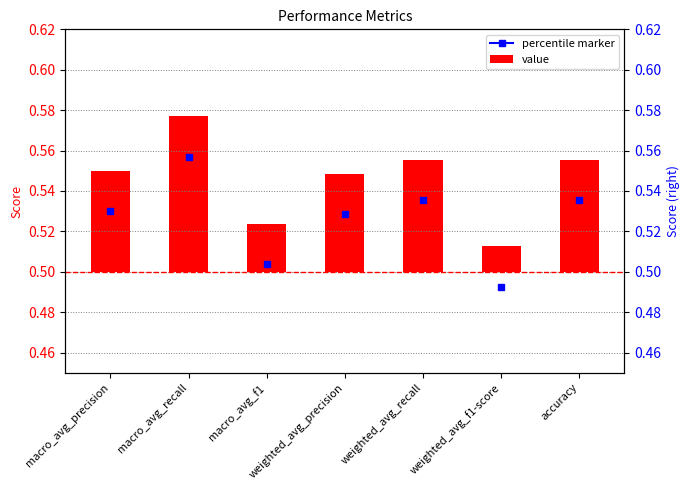

How many bars are there in total?

7